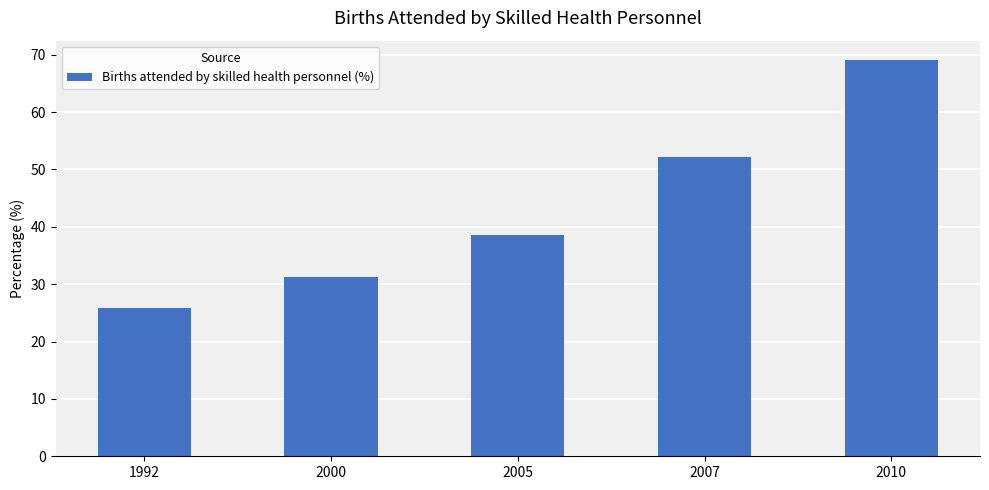

What is the minimum value shown in the chart?

25.8